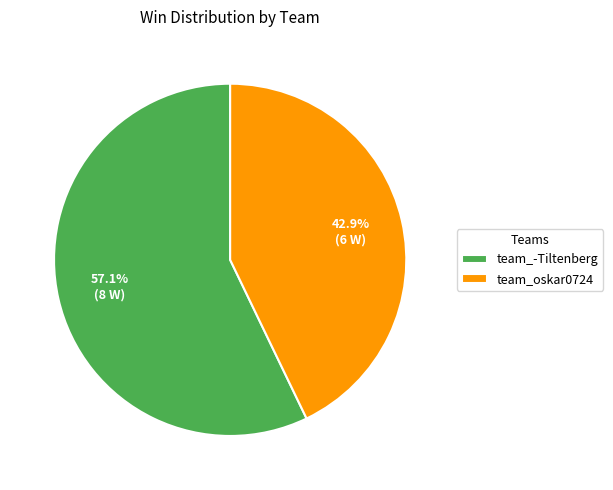

Rank the categories by value from highest to lowest.

team_-Tiltenberg, team_oskar0724